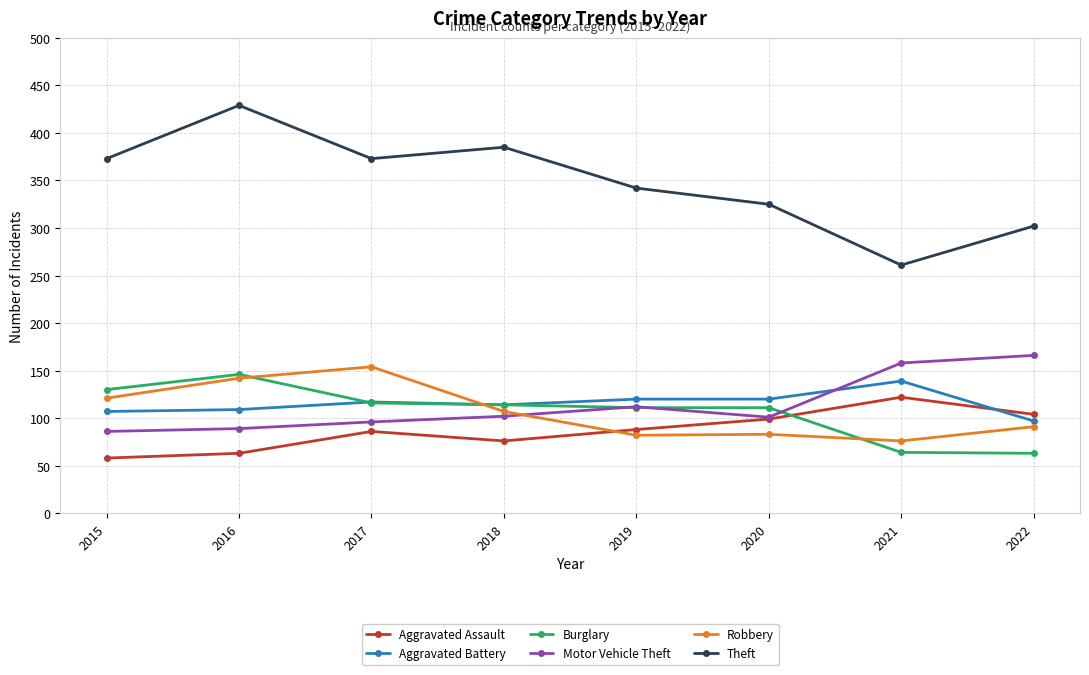

True or false: Robbery and Theft cross at least once.

False